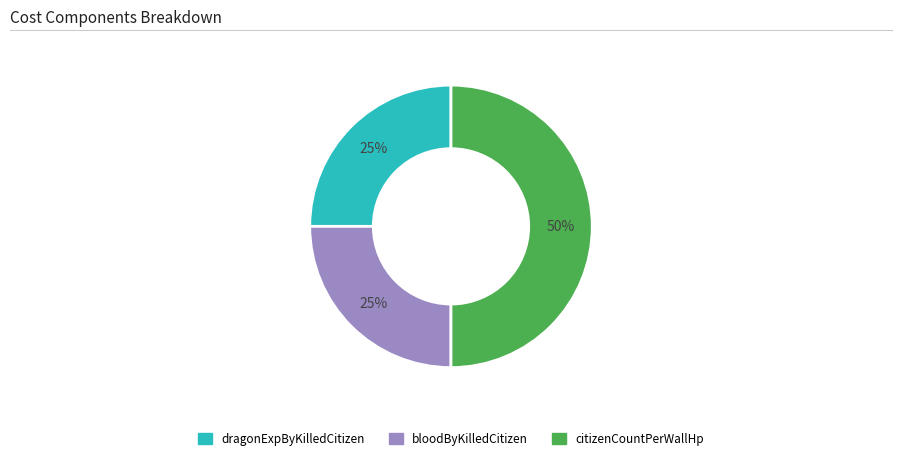

To the nearest percent, what is the average slice percentage?

33%